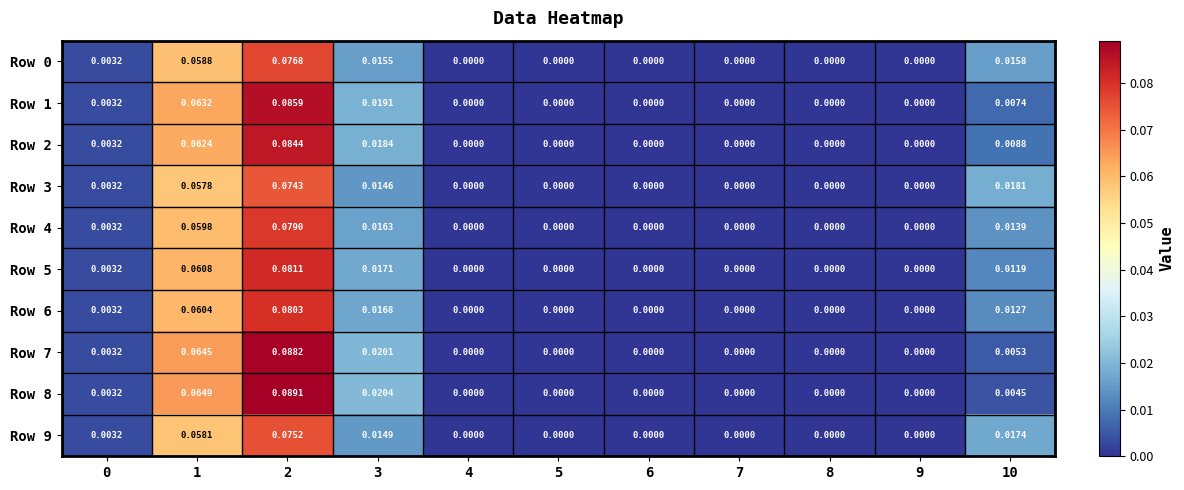

Is the value of Row 9 at 7 greater than the value of Row 6 at 2?

No